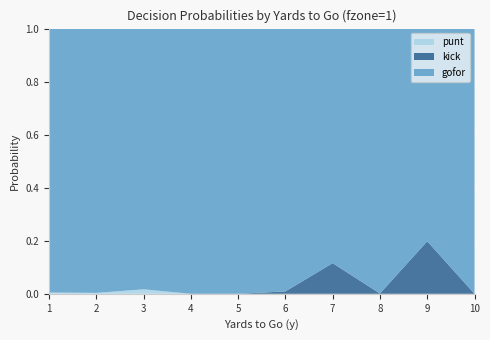

Reading right to left, transcribe all the data shown in this chart.

gofor: 1.0	0.8	1.0	0.9	1.0	1.0	1.0	1.0	1.0	1.0
kick: 0.0	0.2	0.0	0.1	0.0	0.0	0.0	0.0	0.0	0.0
punt: 0.0	0.0	0.0	0.0	0.0	0.0	0.0	0.0	0.0	0.0